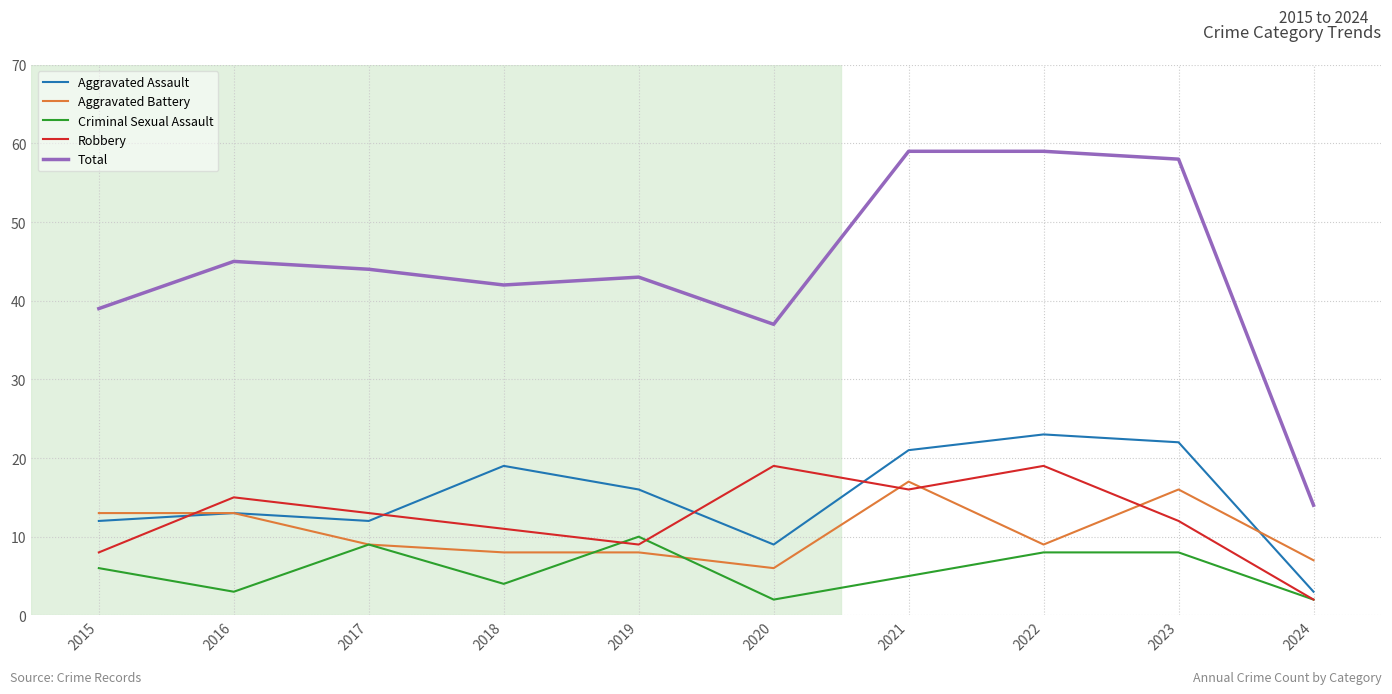

Where is Aggravated Assault nearest to the value 13?

2016